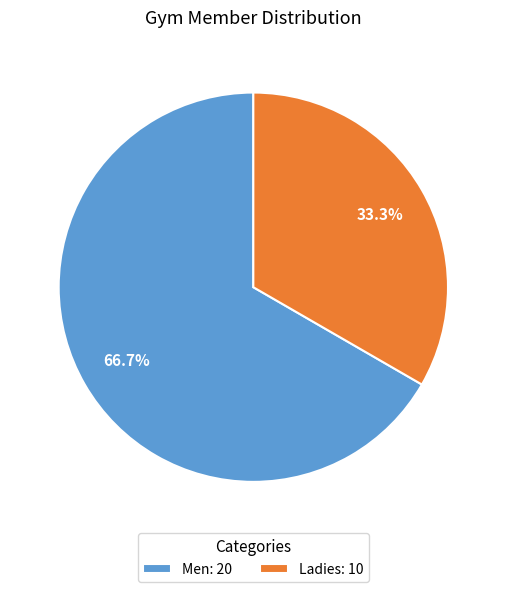

What portion of the pie excludes Ladies?

66.7%